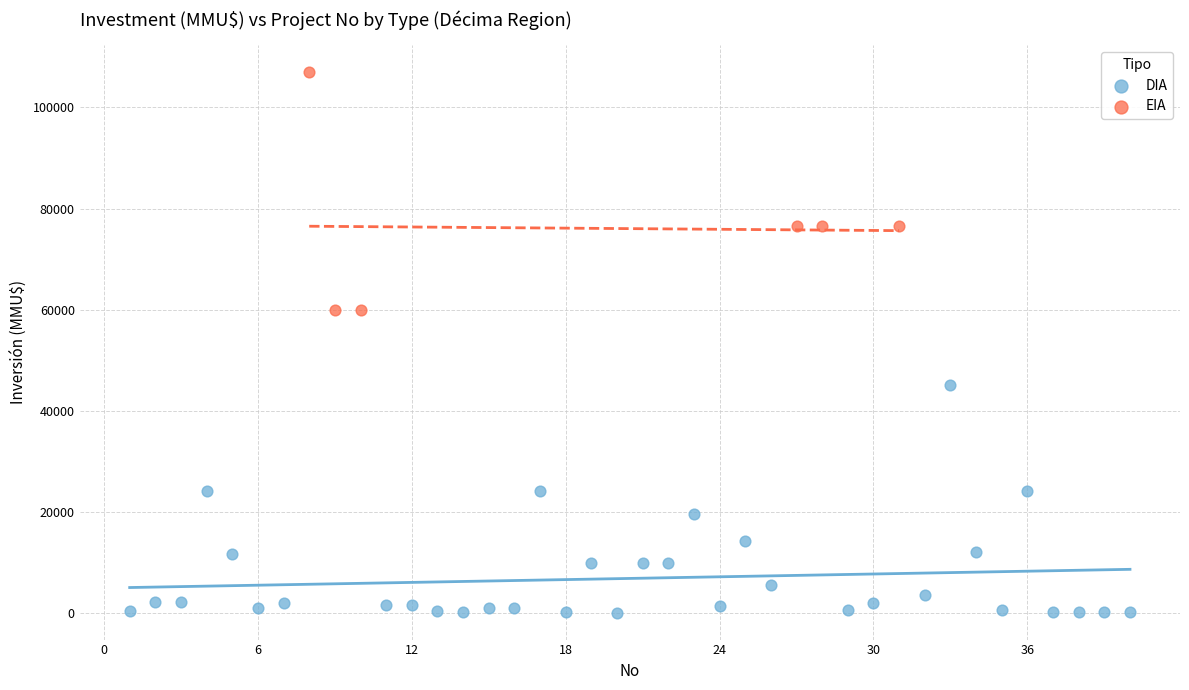

Which series contains the highest Y value?

EIA